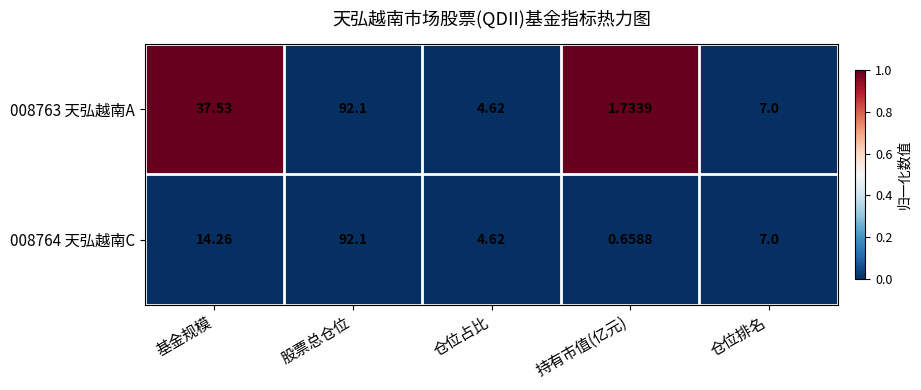

At which category is the sum across all series the highest?

股票总仓位